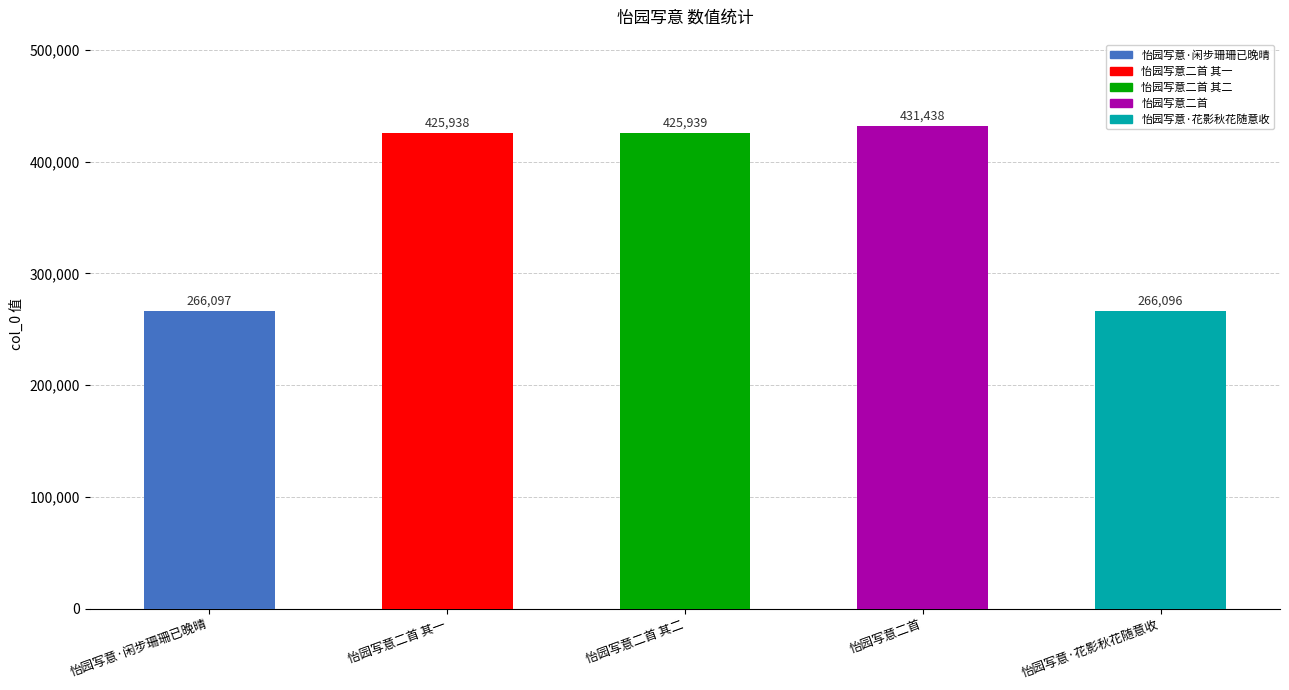

Reading left to right, what are all the values shown in this chart?

怡园写意·闲步珊珊已晚晴=266097	怡园写意二首 其一=425938	怡园写意二首 其二=425939	怡园写意二首=431438	怡园写意·花影秋花随意收=266096